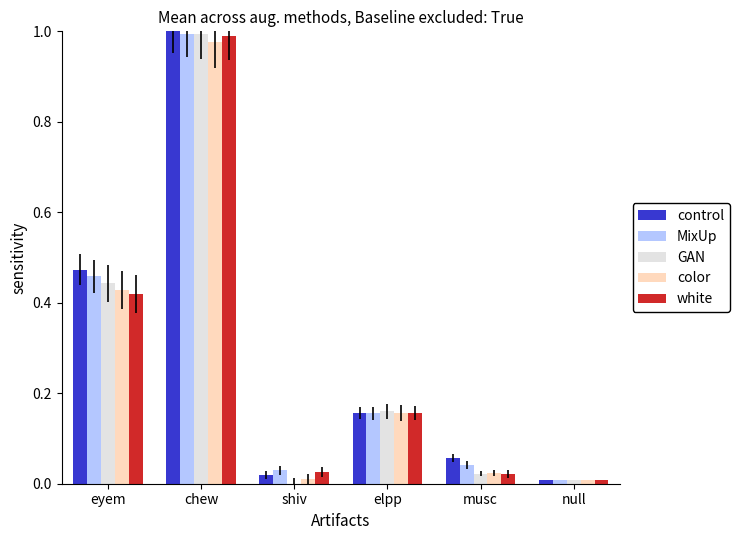

The value of MixUp at musc is 0.0. True or false?

True